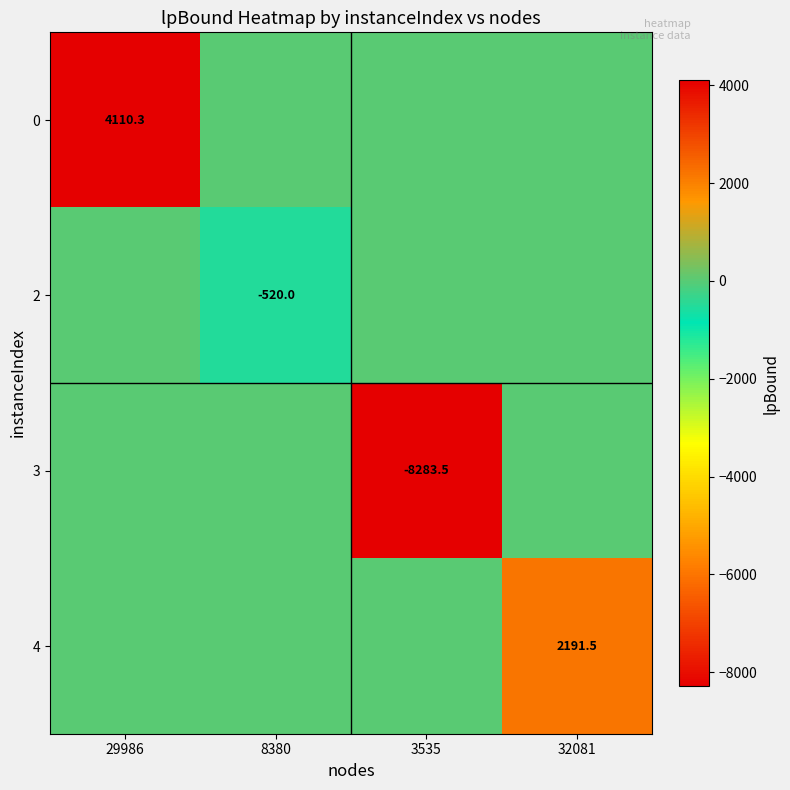

The 0 series shows 6620.4 at 29986. True or false?

False